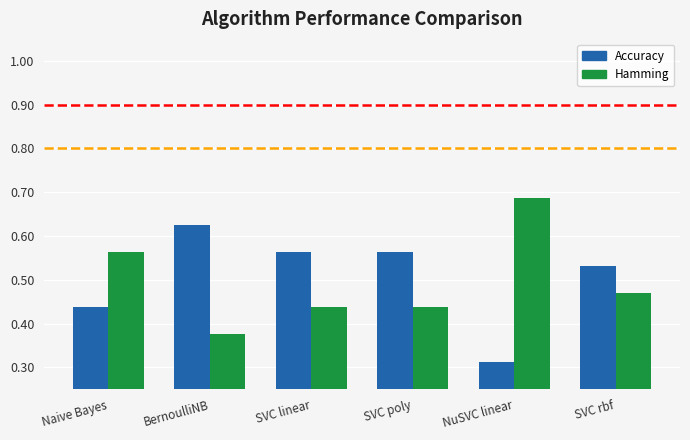

Which label corresponds to the largest value in the chart?

NuSVC linear